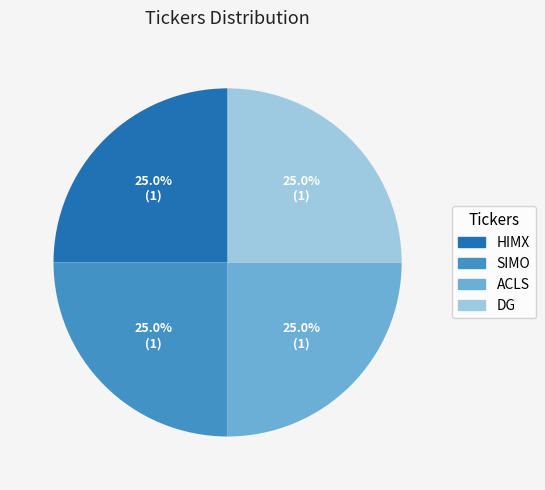

What is the ratio of the value at SIMO to the value at HIMX?

1.0